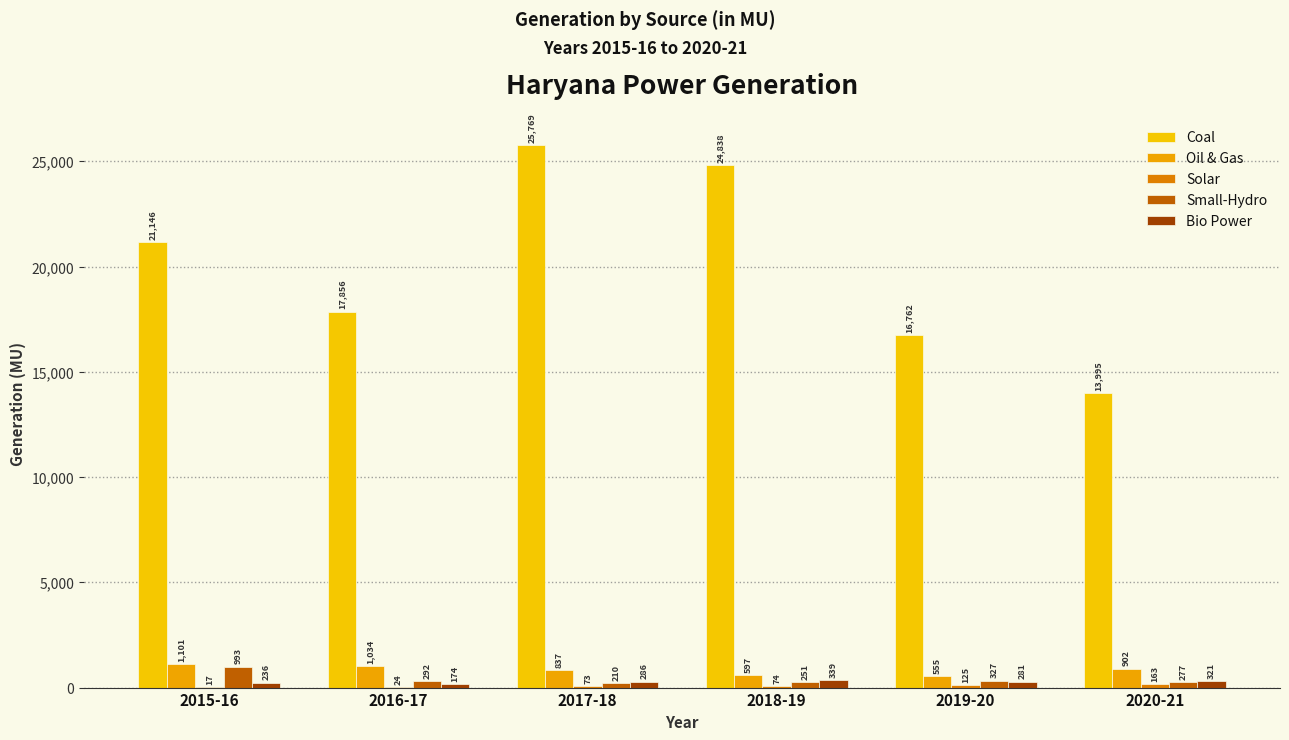

What is the difference between the second highest and second lowest values in the Bio Power series?

85.7